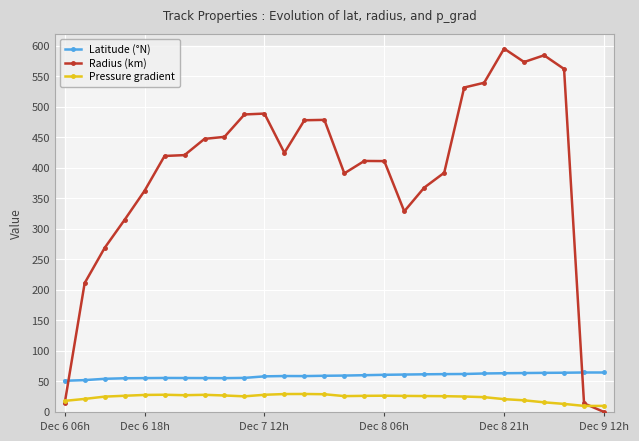

How many categories are shown in the chart?

28